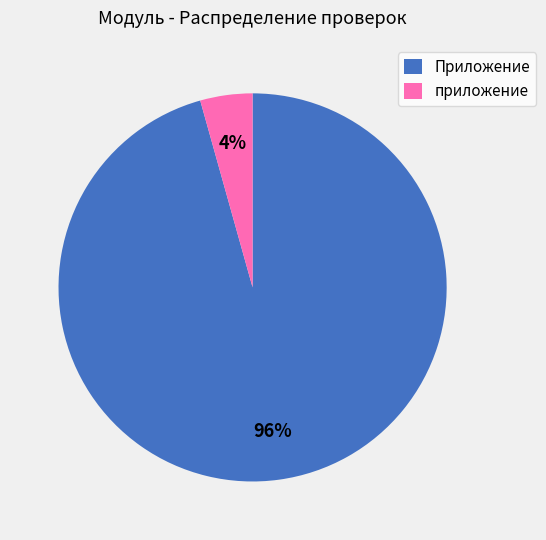

Is the sum of приложение and Приложение greater than half?

Yes